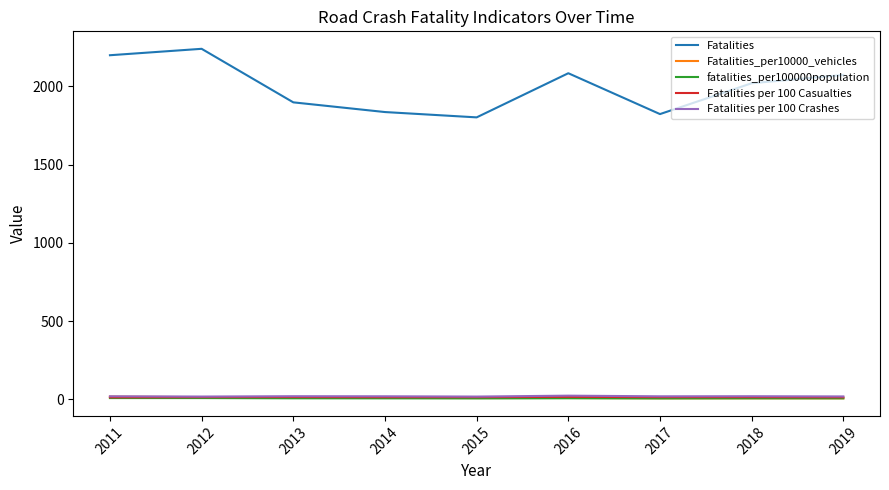

How many lines are shown in the chart?

5